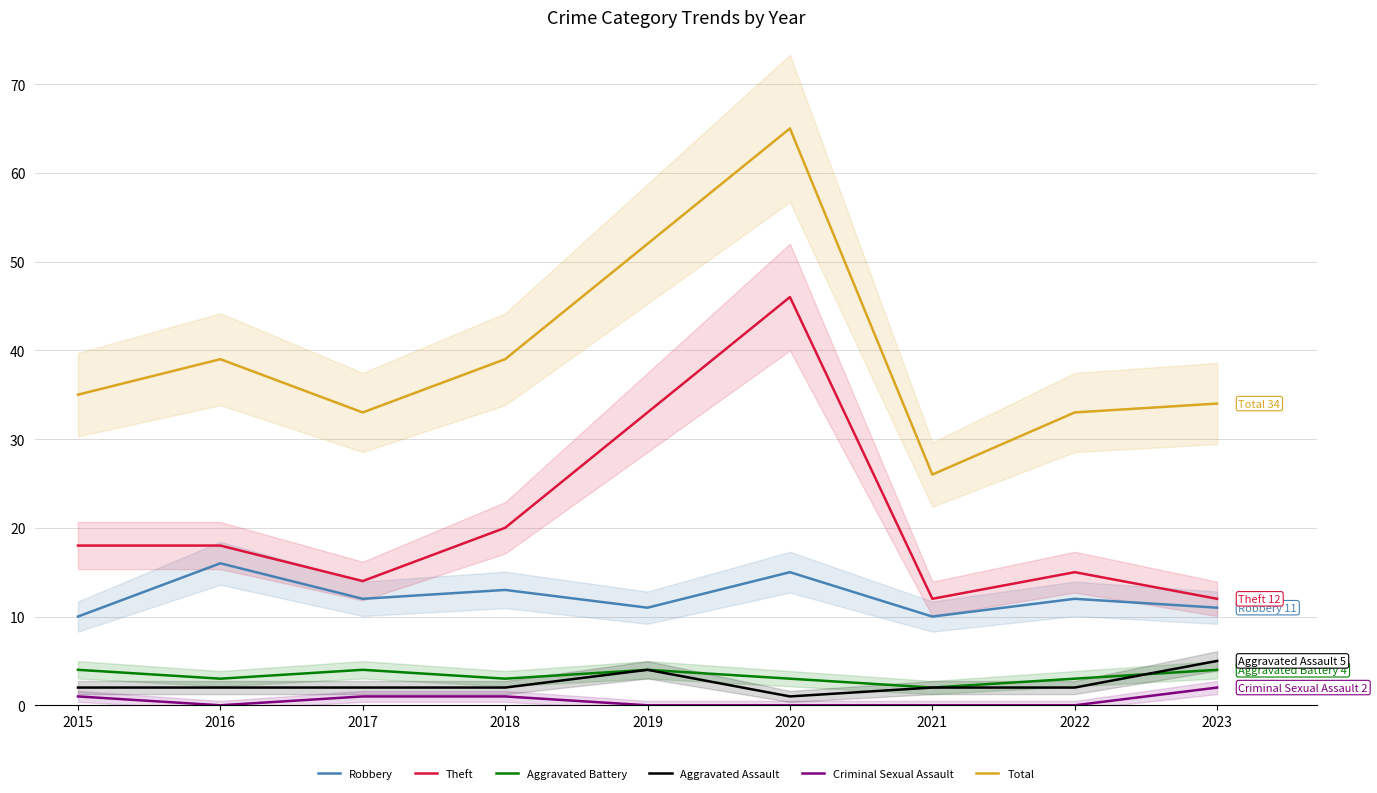

Is this an area chart (filled region under the line)?

No